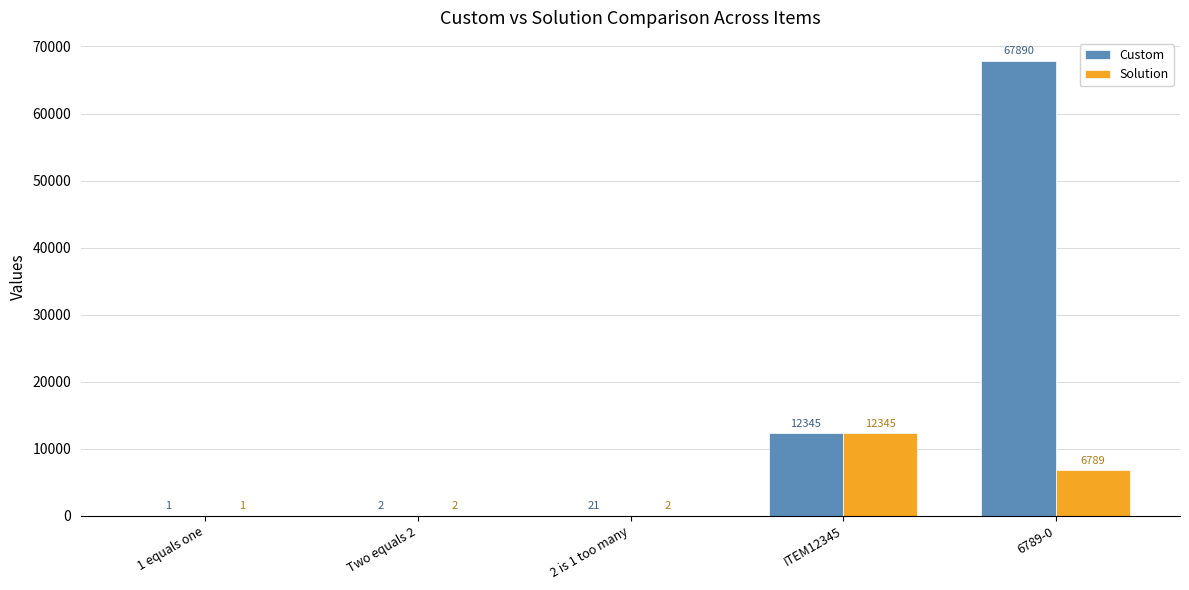

The value of Solution at 1 equals one is 1. True or false?

True